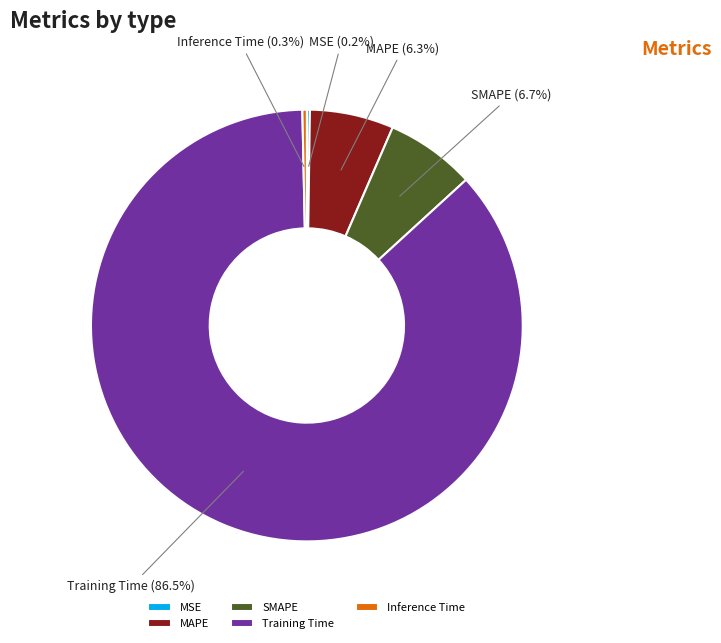

The Inference Time slice represents 0% of the pie. True or false?

True